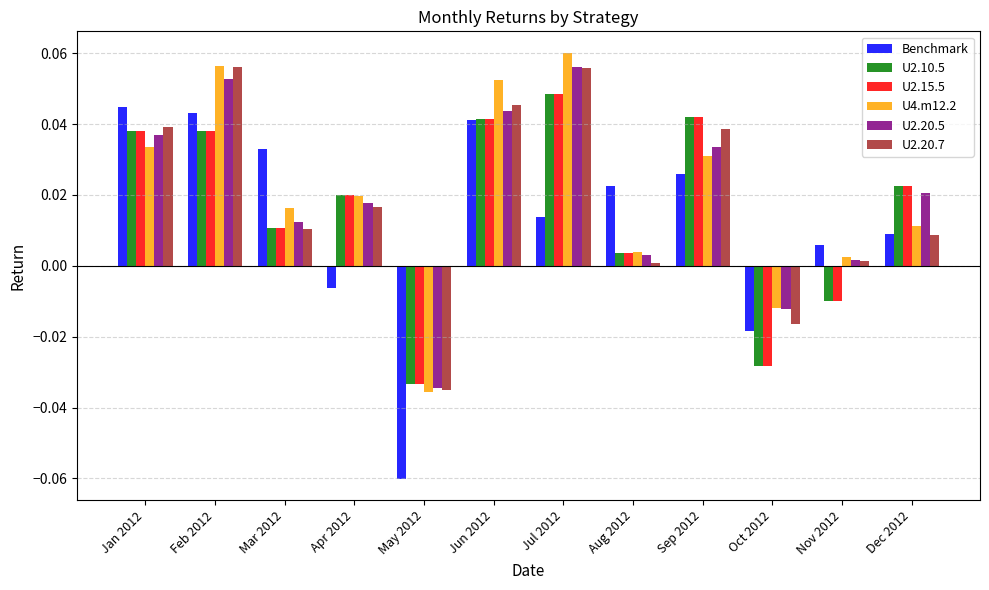

What are all the series names shown in the legend?

Benchmark, U2.10.5, U2.15.5, U4.m12.2, U2.20.5, U2.20.7